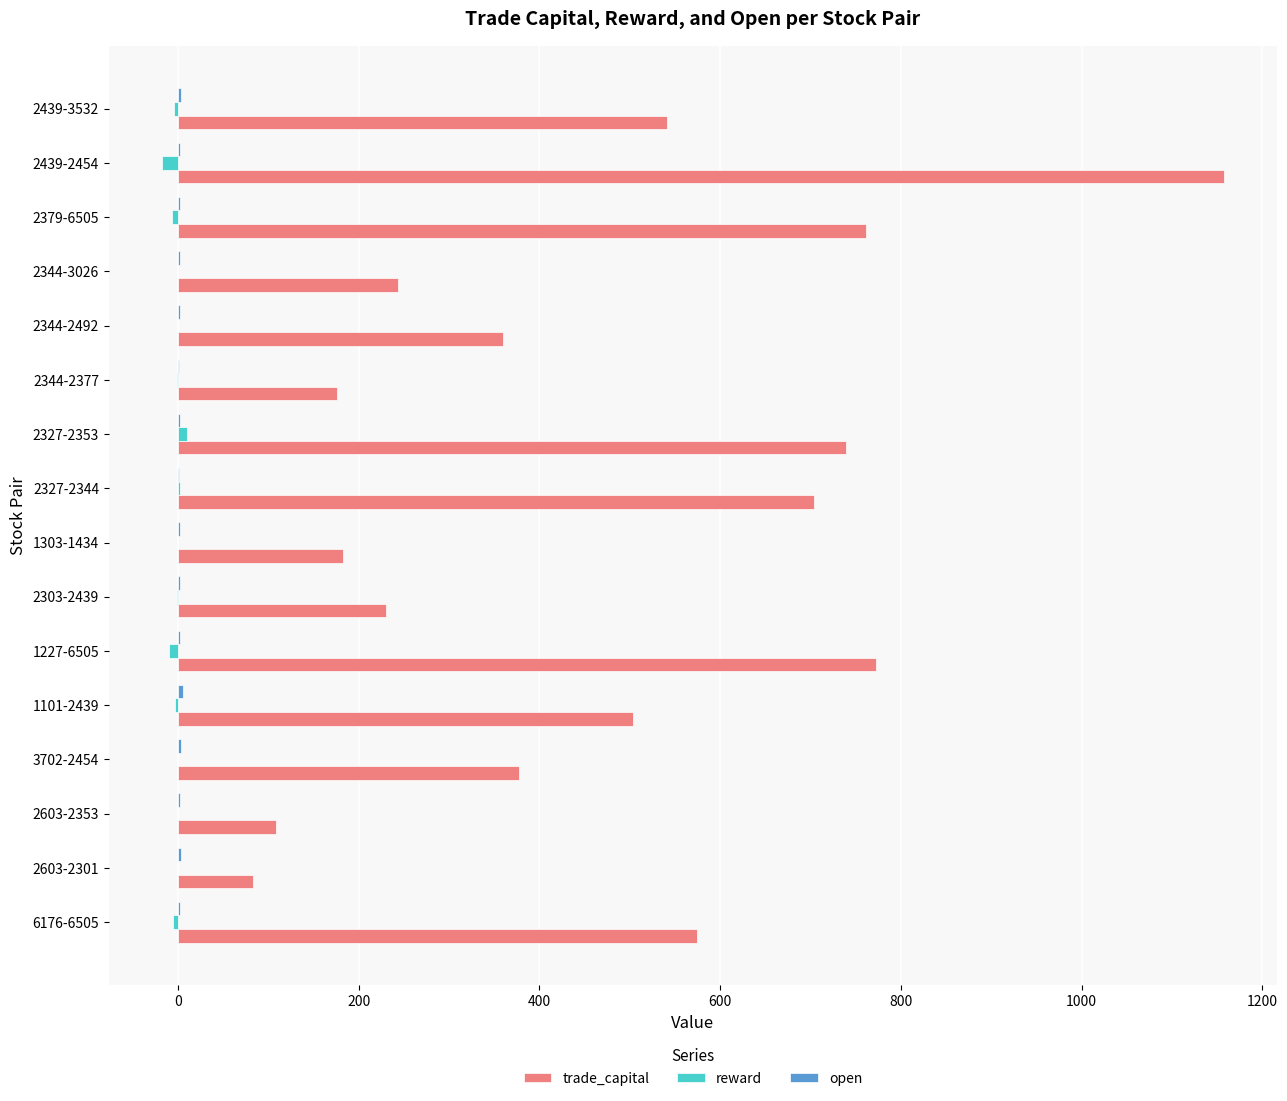

Between 2603-2301 and 2379-6505, which series saw the biggest shift?

trade_capital